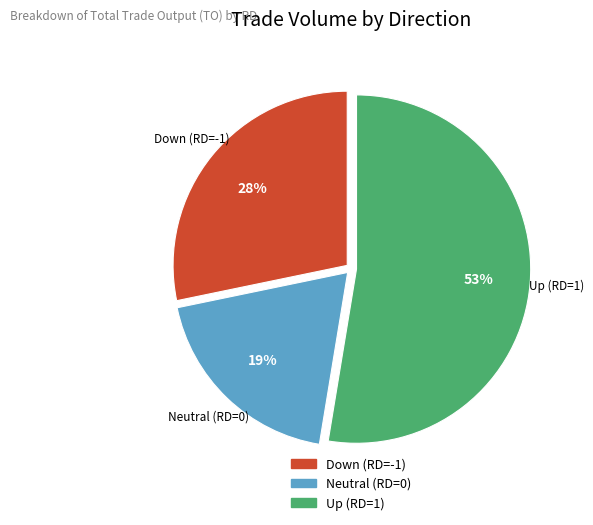

Does any single category account for the majority?

Yes